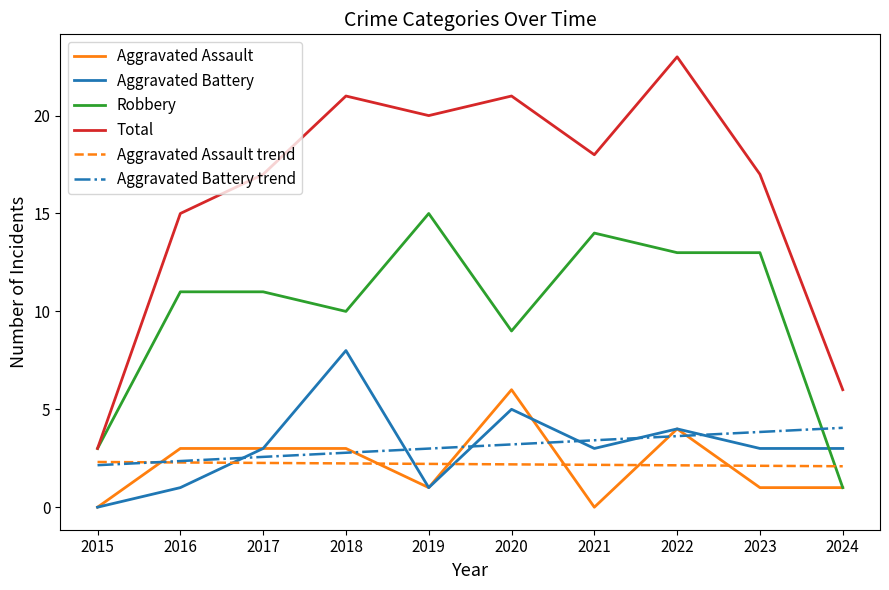

Which category has the lowest value in the Total series?

2015